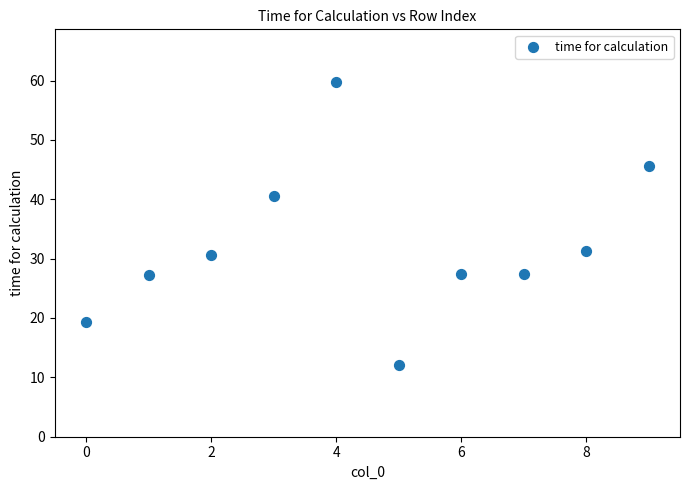

What is the range of Y values (max minus min)?

47.6